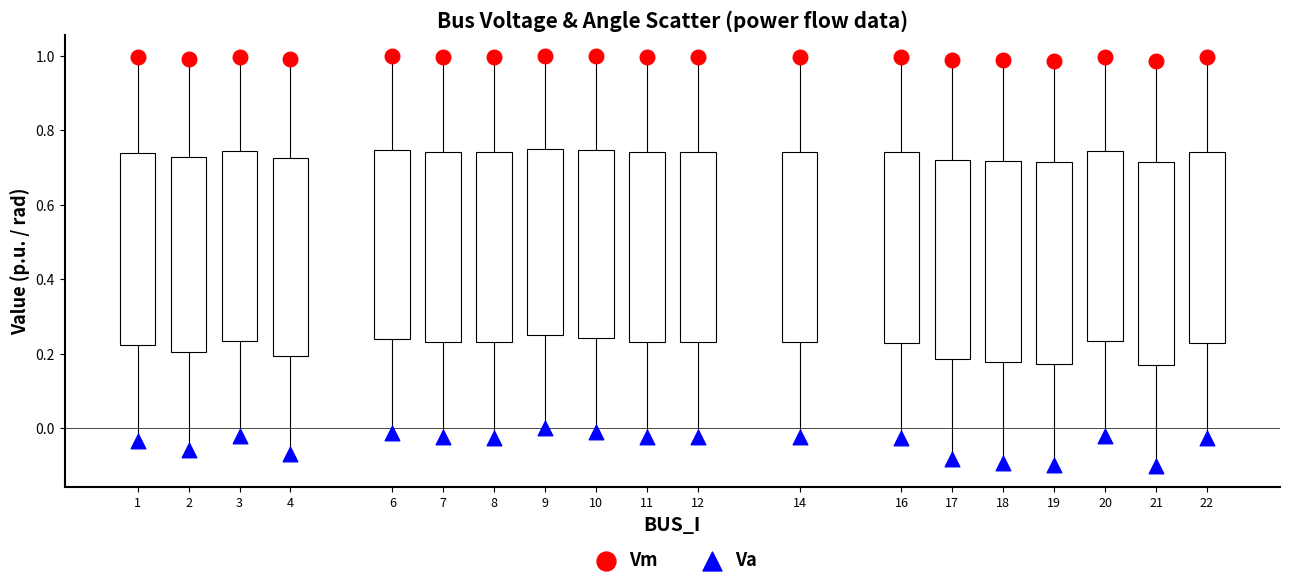

What are all the series names shown in the legend?

Vm, Va